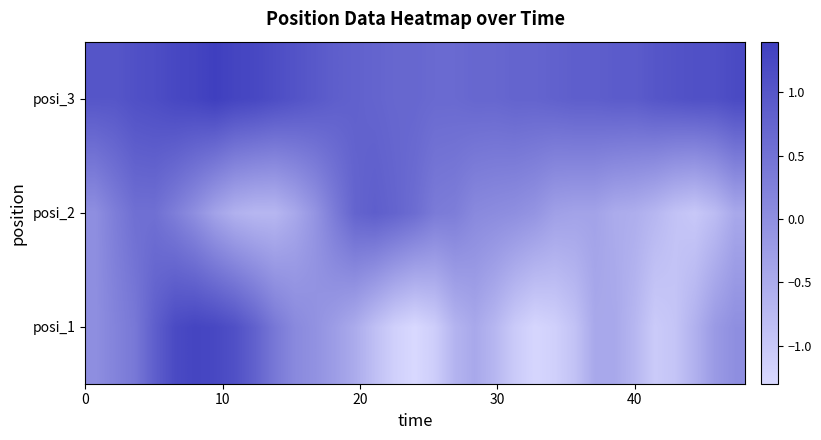

How many distinct data groups are displayed?

3